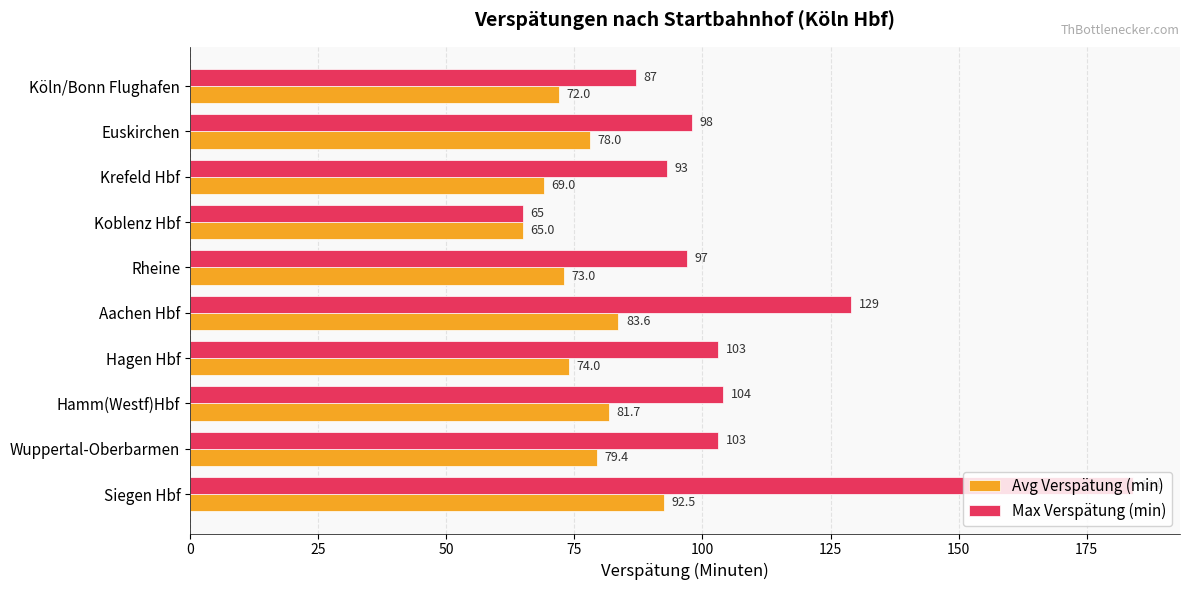

How many data points does each series have?

10